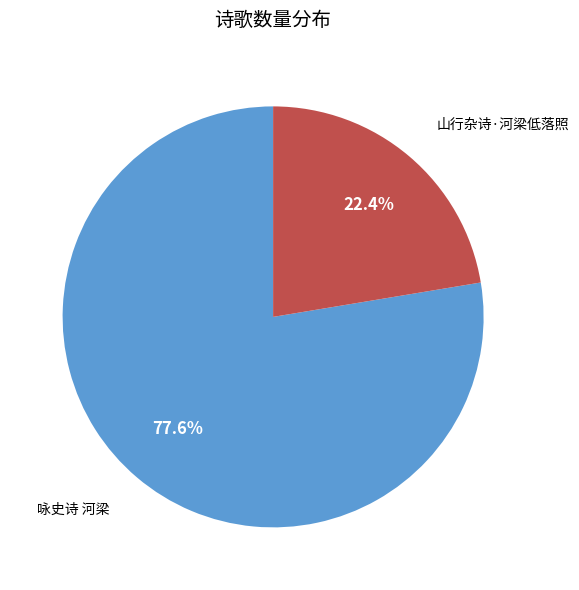

Does any single category account for the majority?

Yes